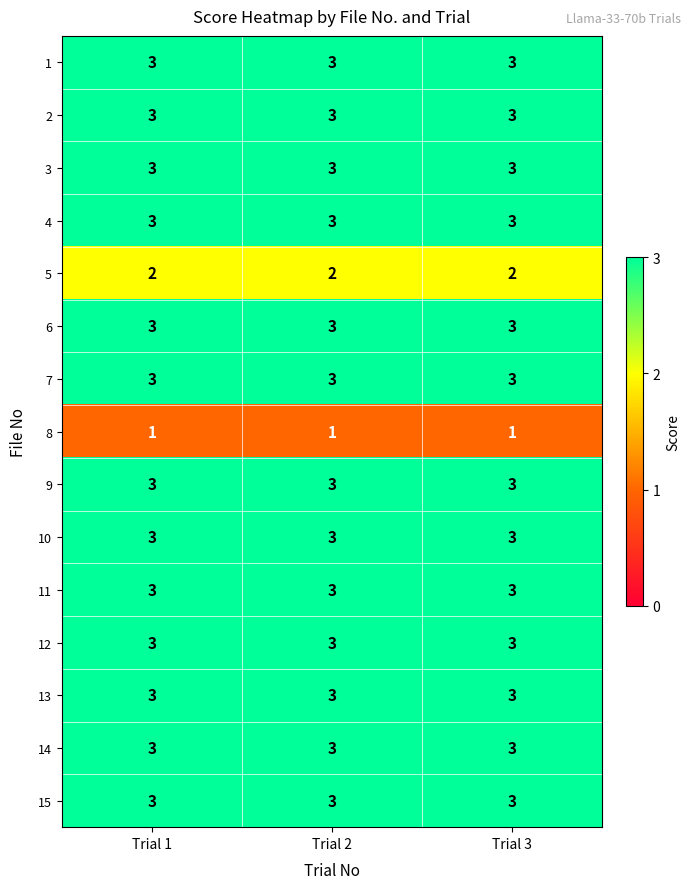

The value of 3 at Trial 3 is 3. True or false?

True